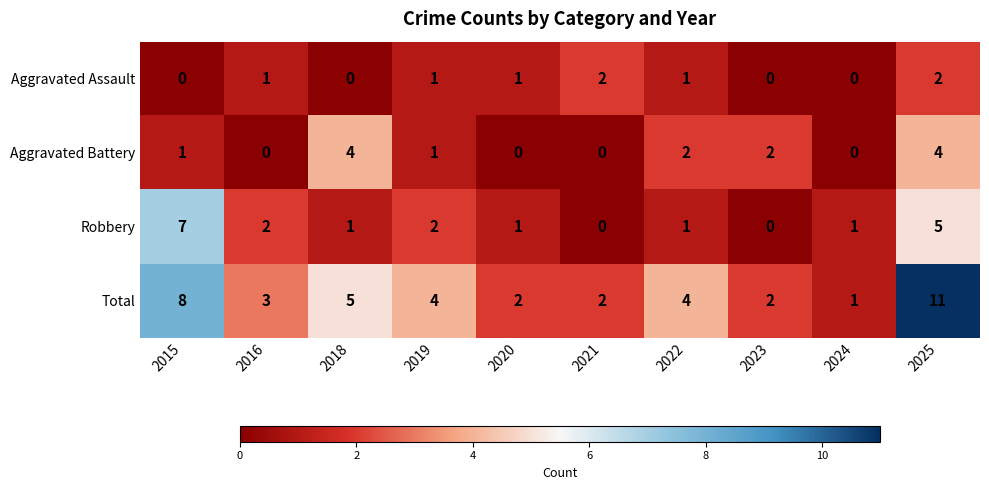

Is it true that Aggravated Battery equals 6 at 2018?

False